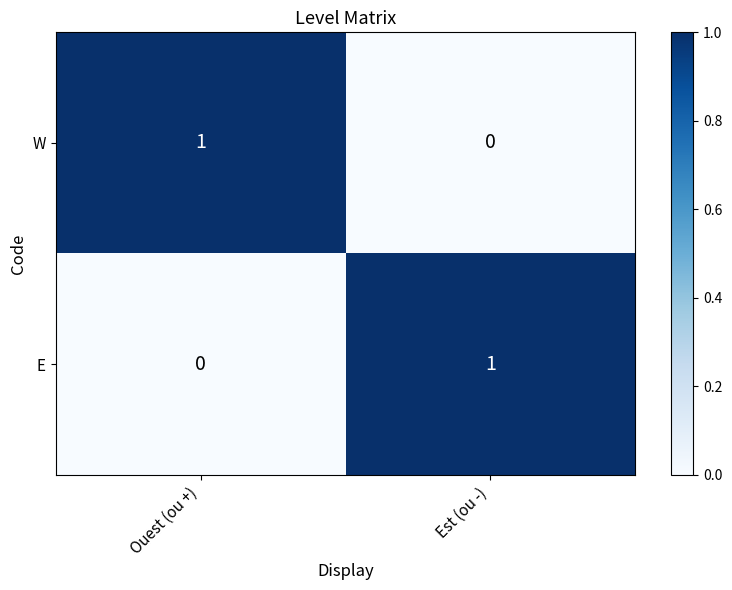

True or false: E has a value of 0 at Est (ou -).

False